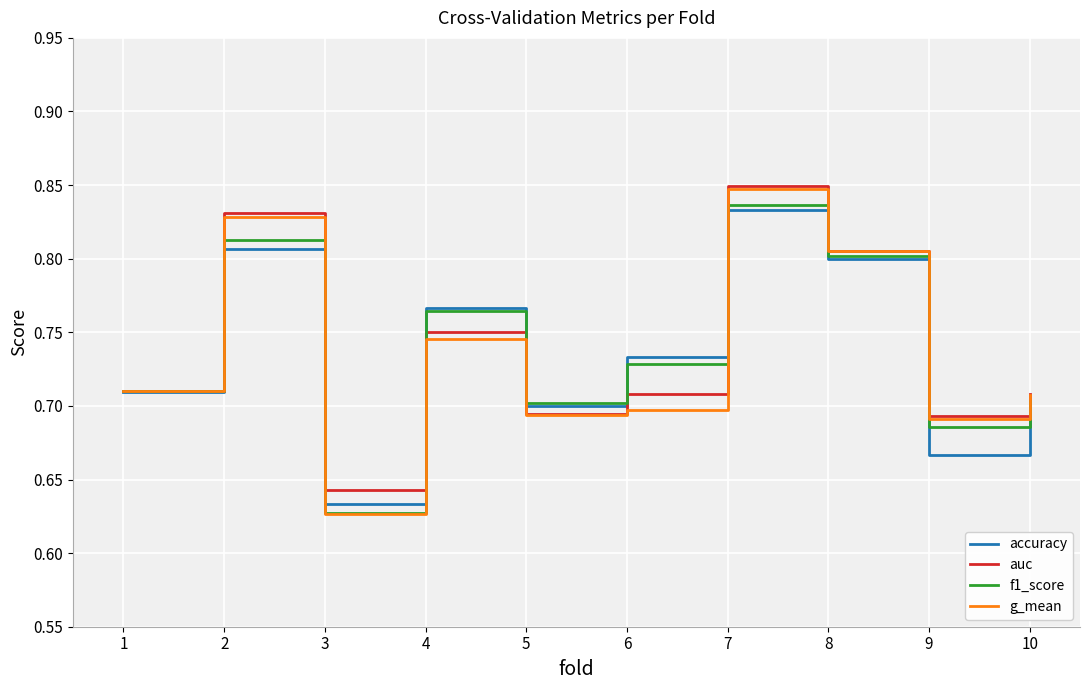

Is it true that g_mean equals 1.1 at 1?

False